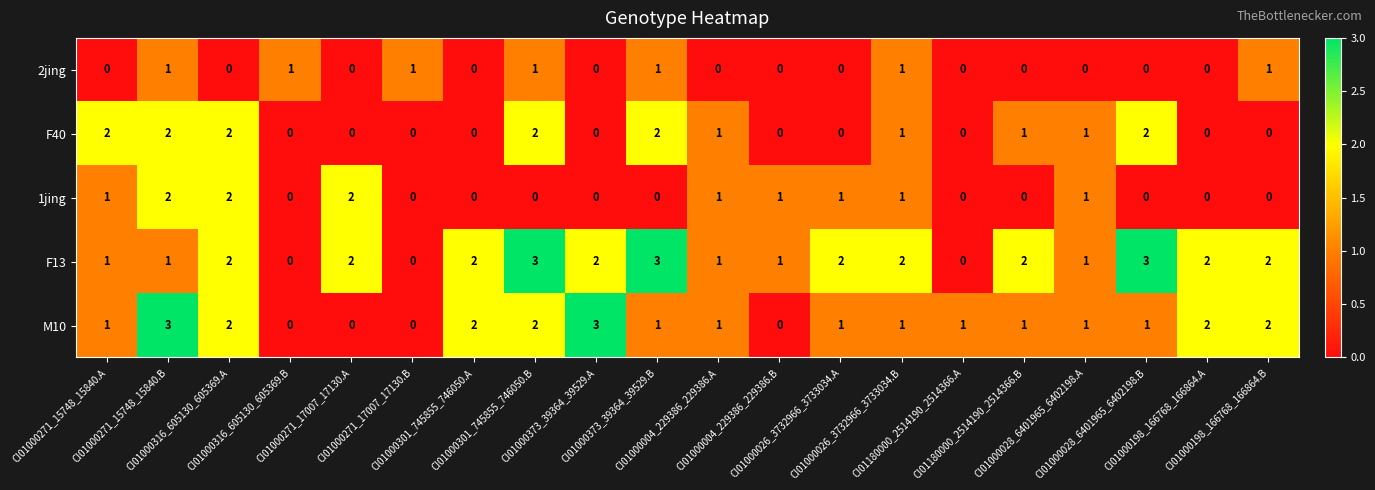

Count the number of categories in the chart.

20